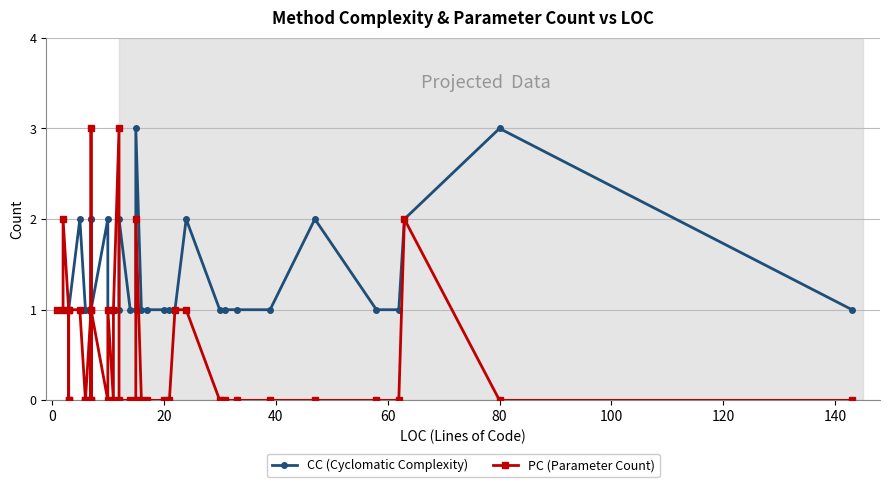

How many PC (Parameter Count) values are between 0 and 1?

35